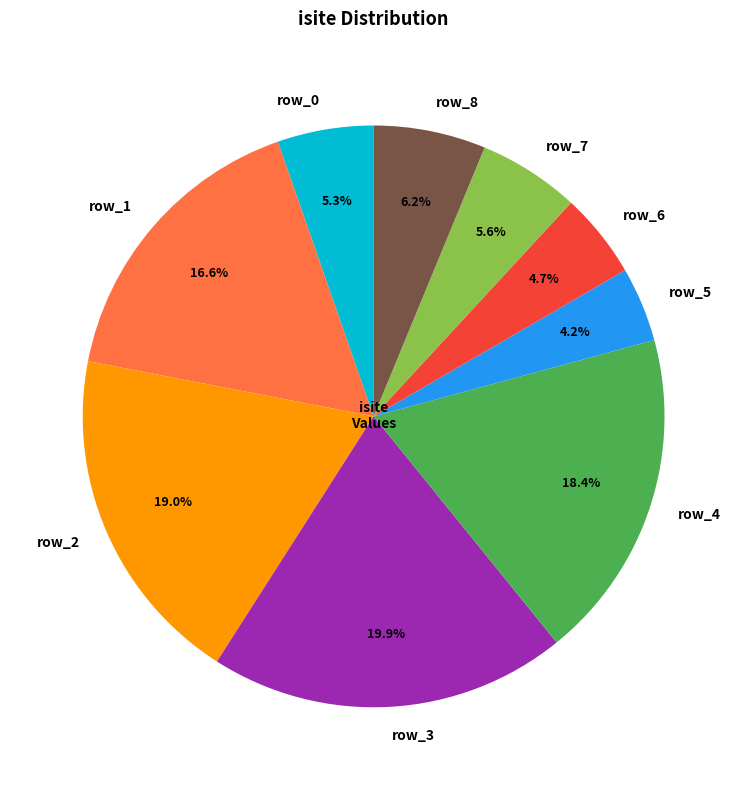

To the nearest percent, what portion does row_0 represent?

5%